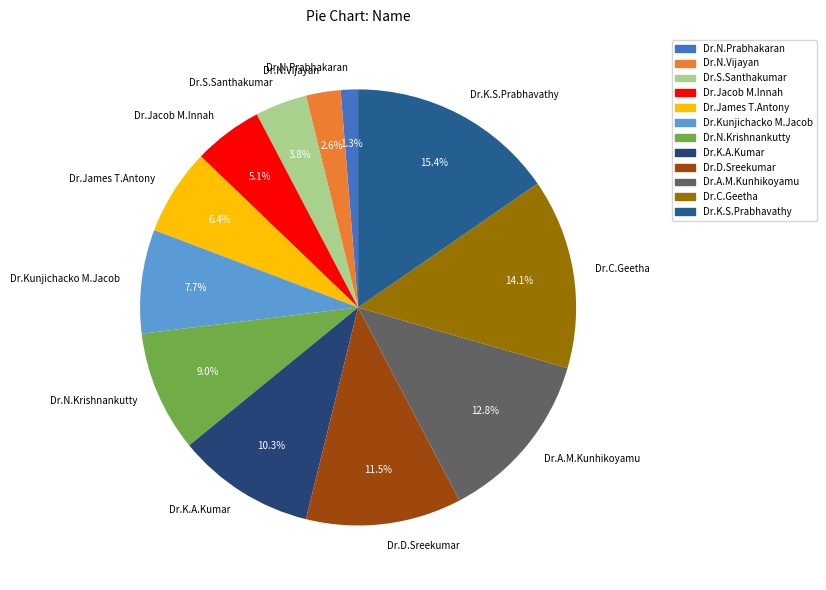

How many segments does this pie chart have?

12